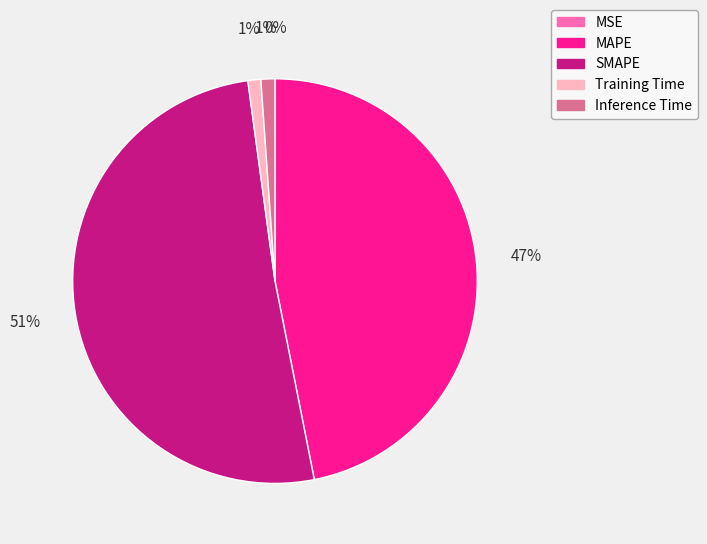

Is it true that SMAPE is 51% of the pie?

True